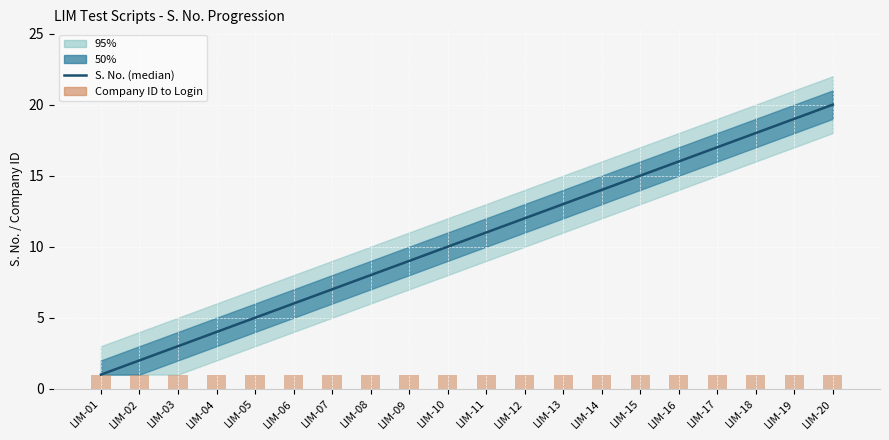

What is the highest value of the S. No. (median) series?

20